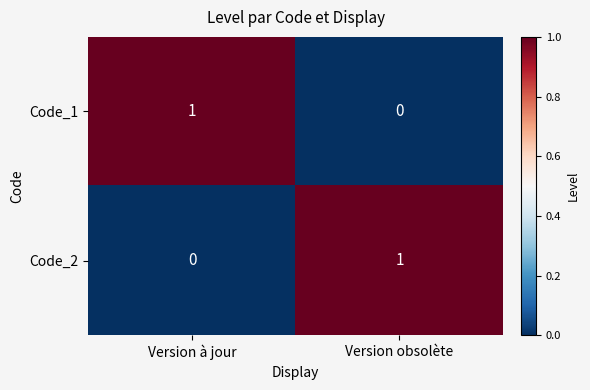

The value of Code_1 at Version obsolète is 0. True or false?

True